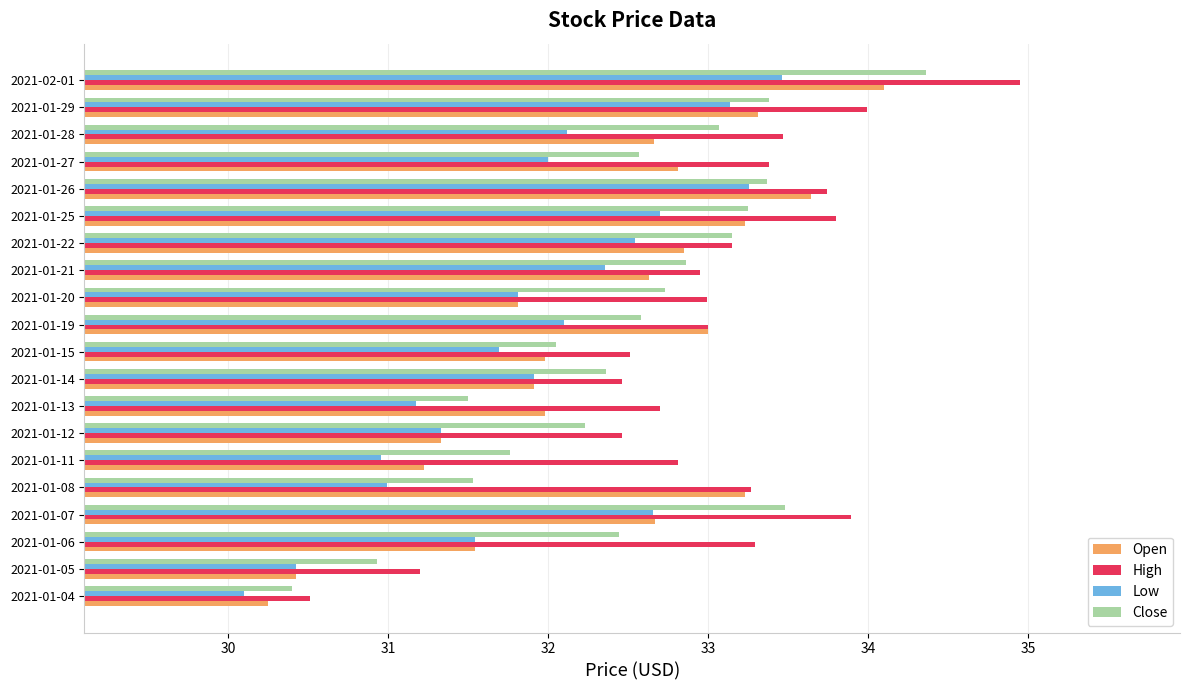

Is the value of Open at 2021-01-06 greater than the value of Low at 2021-01-08?

Yes